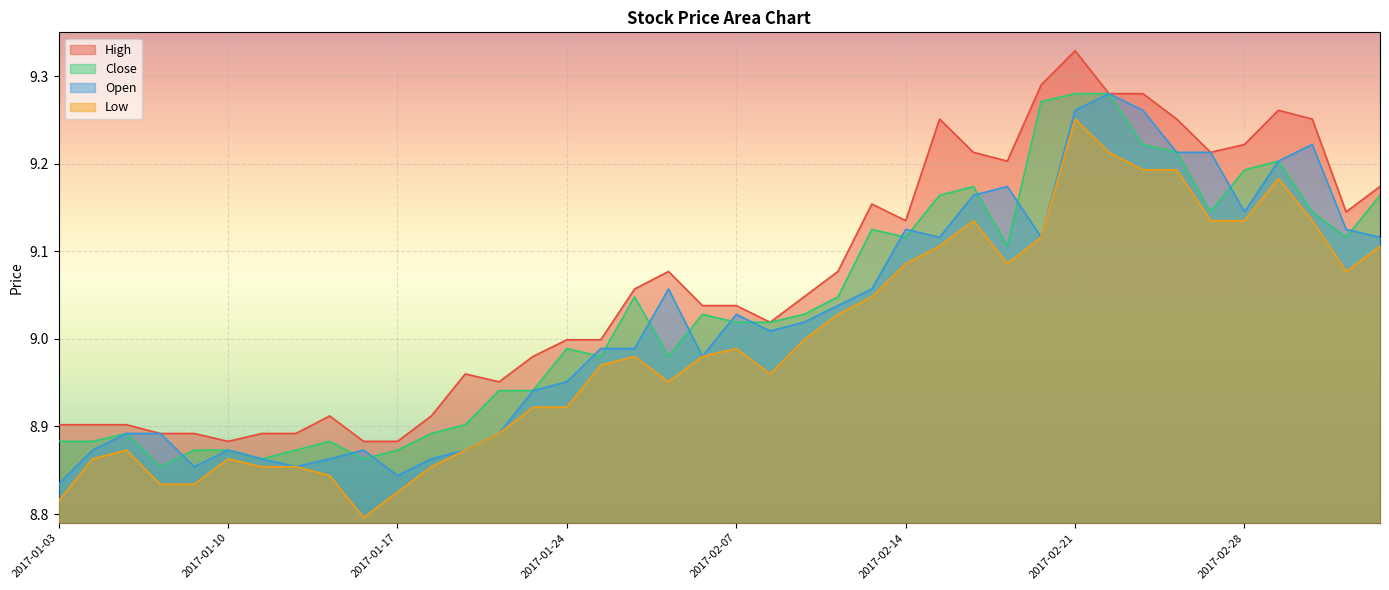

At how many categories does at least one series exceed 8?

40